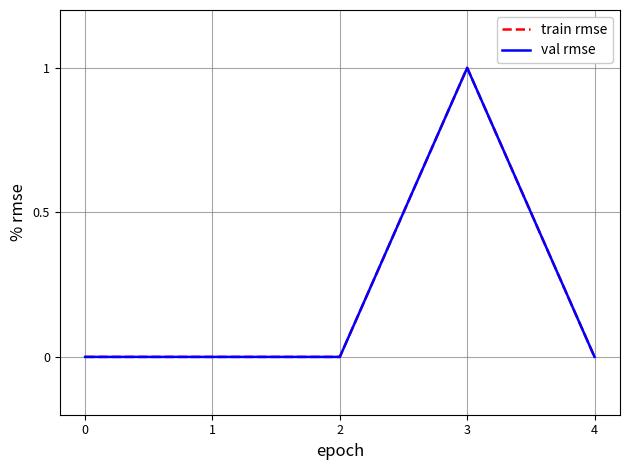

Reading left to right, extract all data points from this chart.

train rmse: 0=0	1=0	2=0	3=1	4=0
val rmse: 0=0	1=0	2=0	3=1	4=0